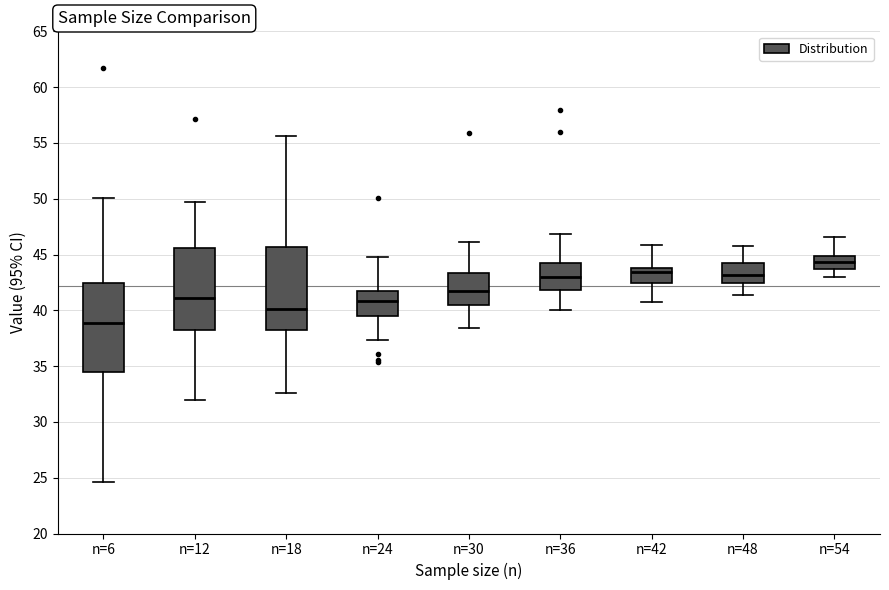

Where is the upper edge of the box for n=6 on the y-axis? The values are not printed on the chart, so give them approximately, as read against the axis.

42.5